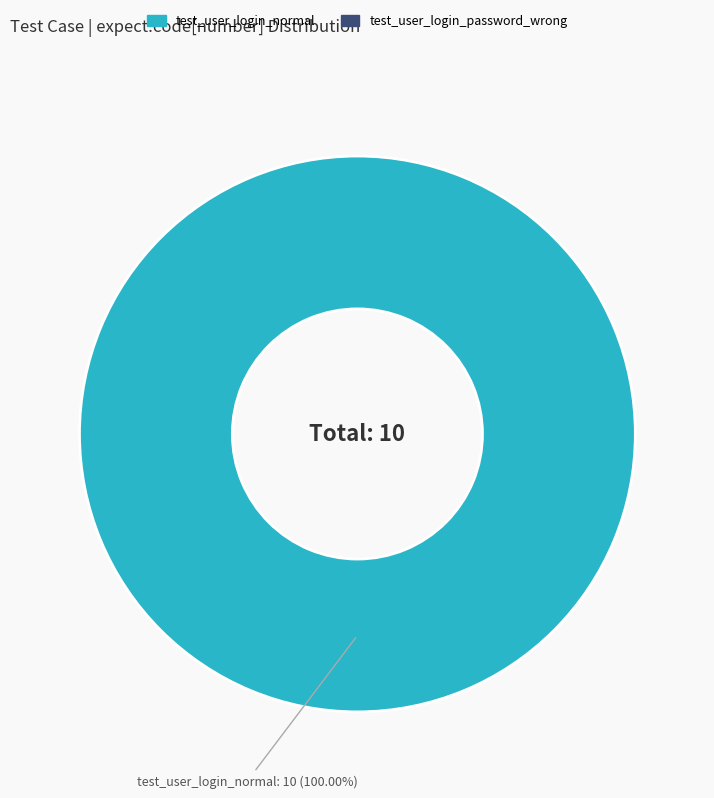

Does any single category account for the majority?

Yes